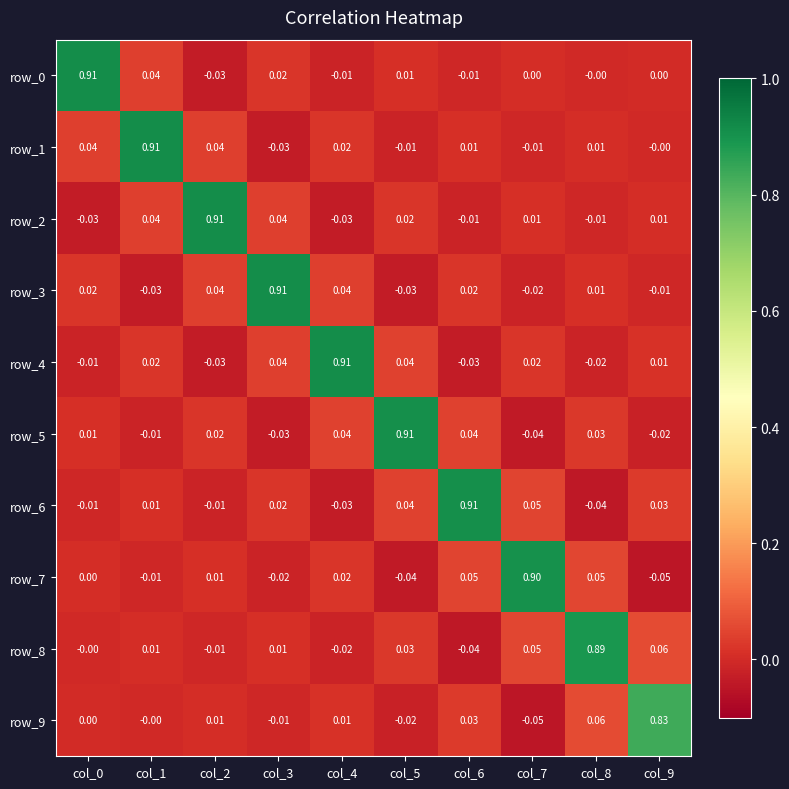

Is the value of row_5 at col_1 greater than the value of row_3 at col_5?

Yes